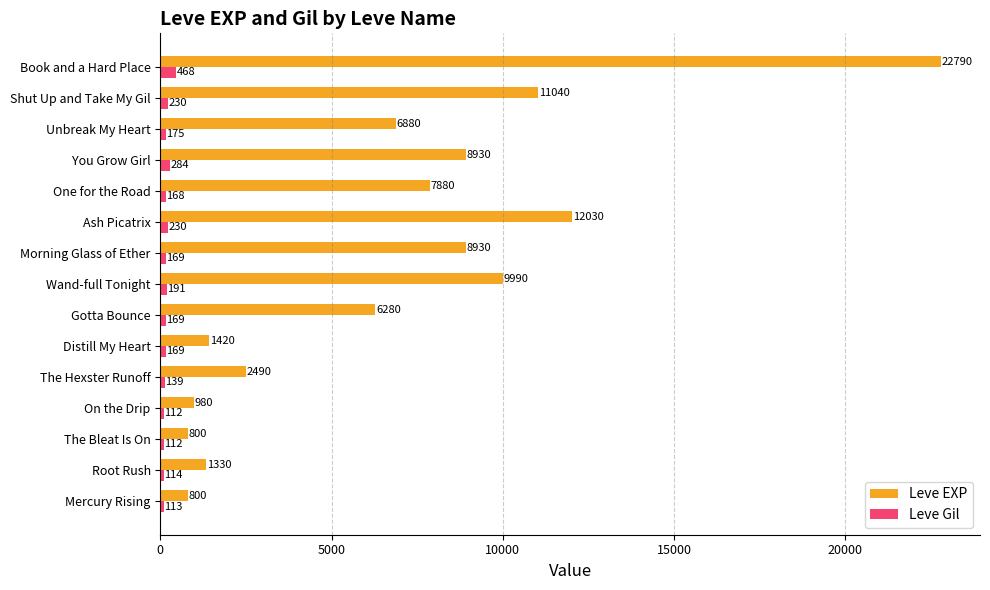

Which series has the largest range (max minus min)?

Leve EXP